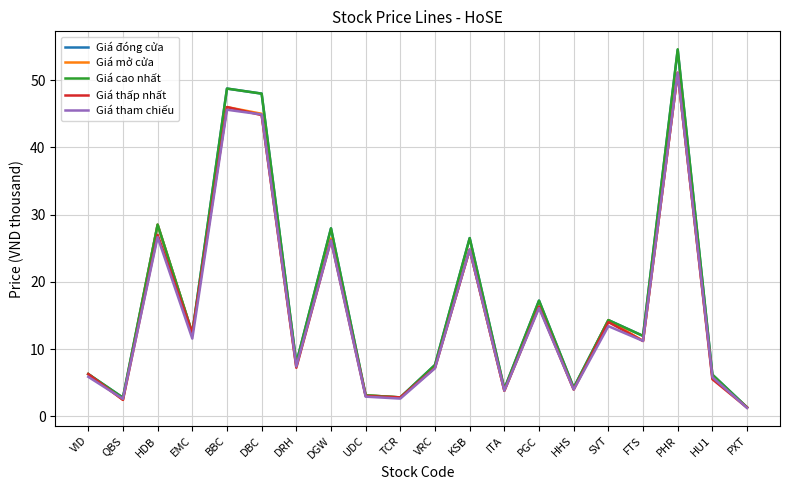

At which category is the sum across all series the highest?

PHR